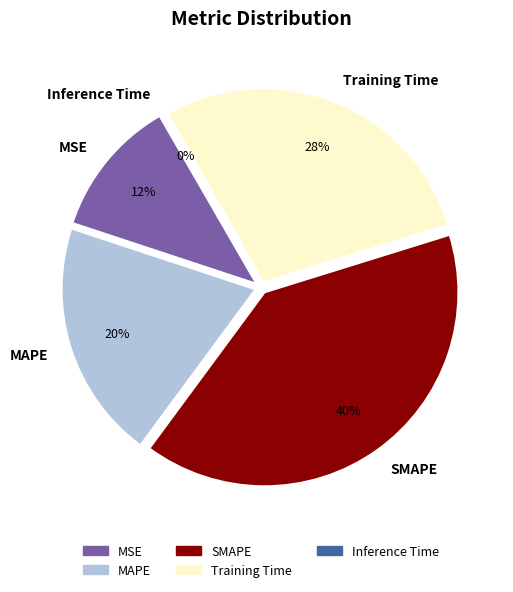

What is the change in value from SMAPE to Inference Time?

-2.0